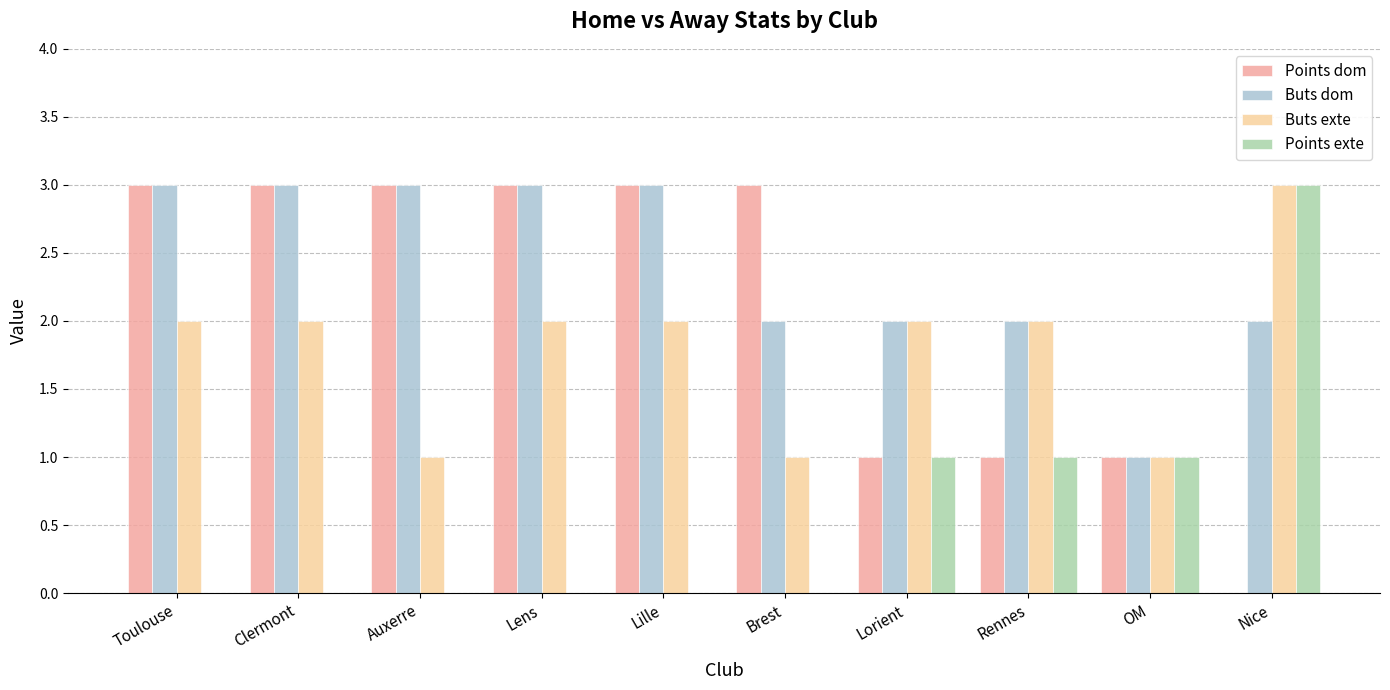

How many series are shown in this chart?

4